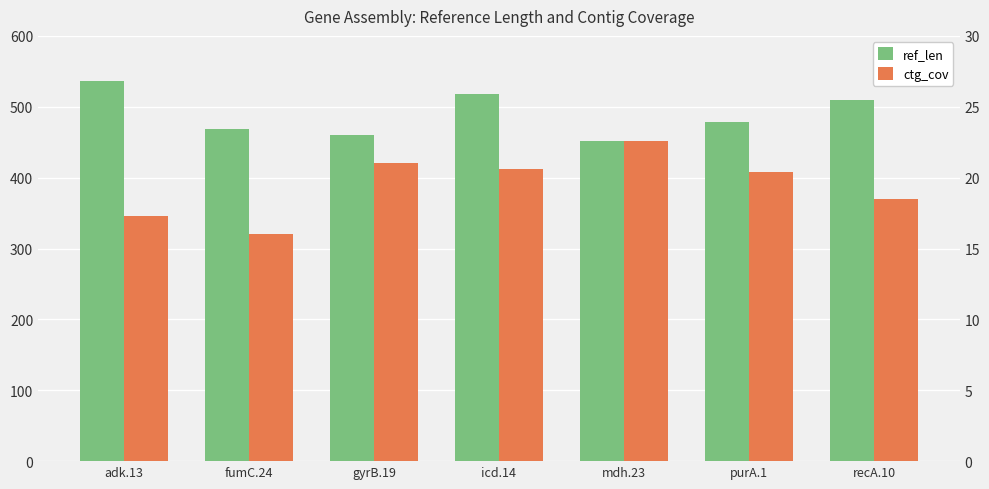

Is the value of ref_len at adk.13 greater than the value of ctg_cov at icd.14?

Yes